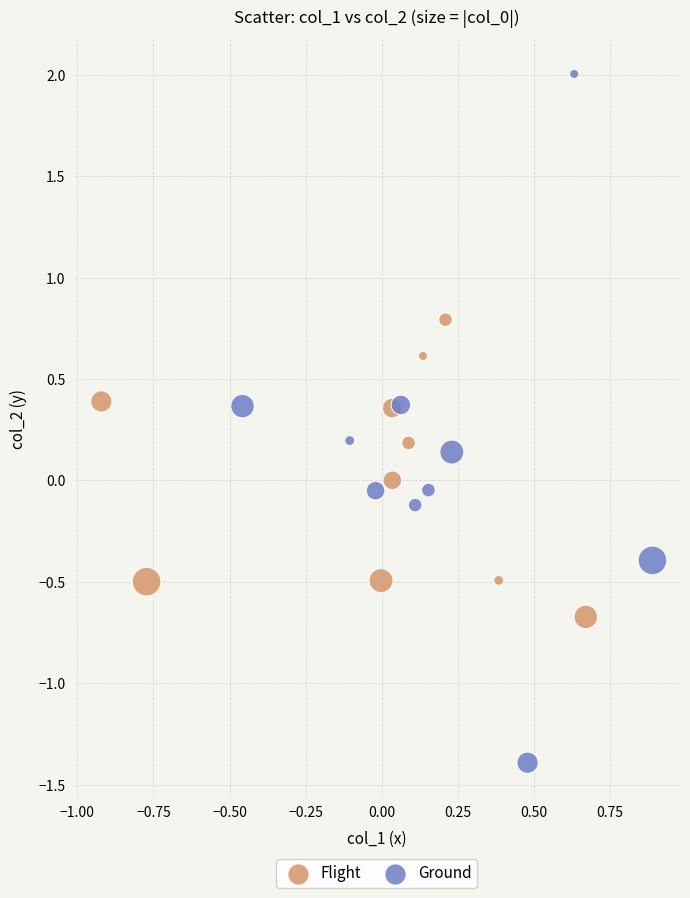

Which series has the widest spread of Y values?

Ground